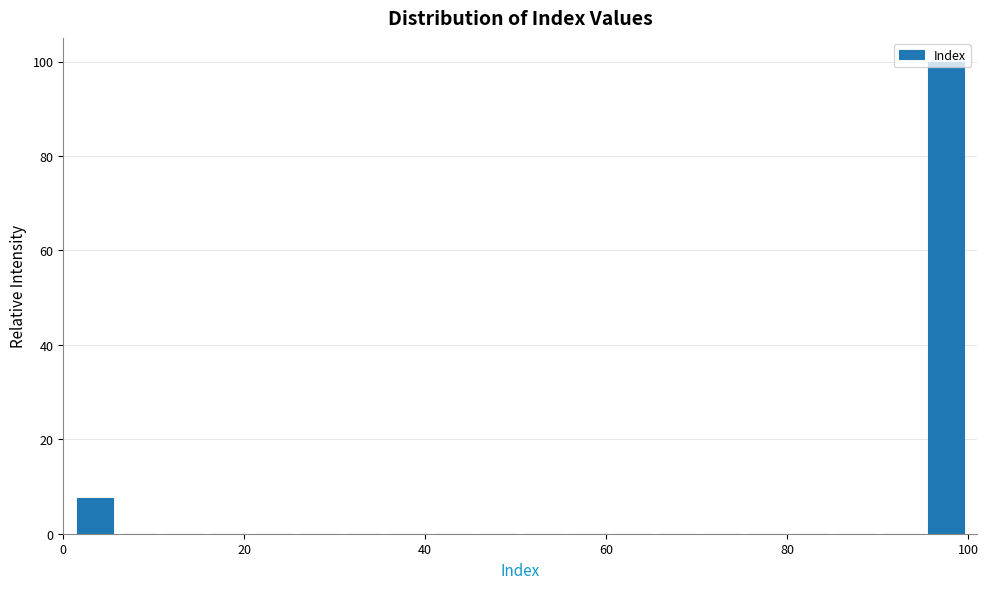

Around what value on the x-axis is the tallest bar? Give the approximate position of its centre, as read against the axis.

98